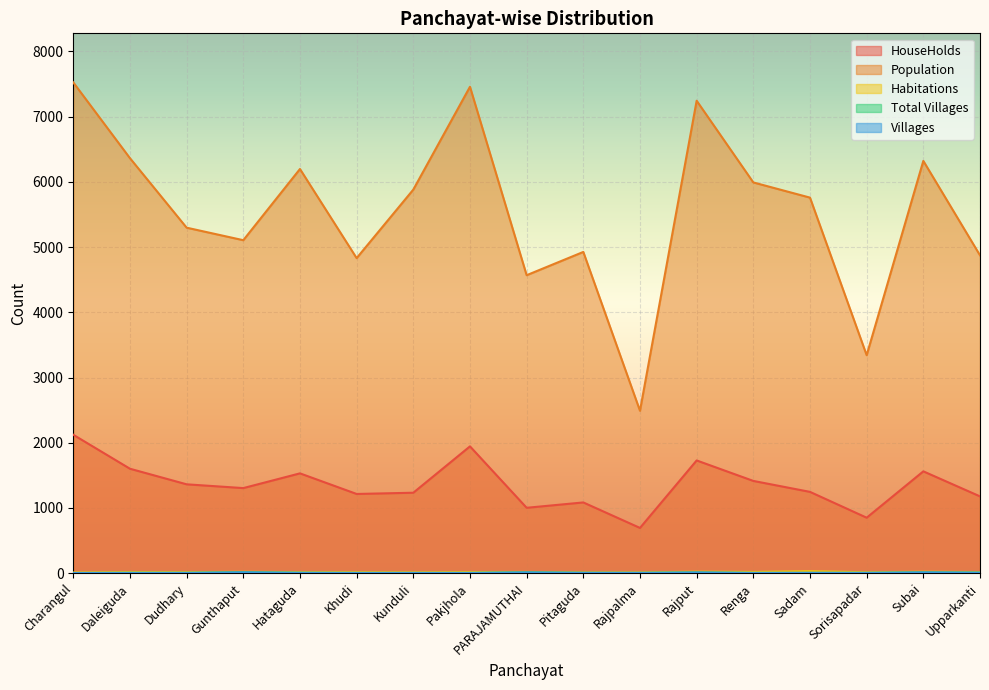

What is the label of the 2nd point from the right?

Subai